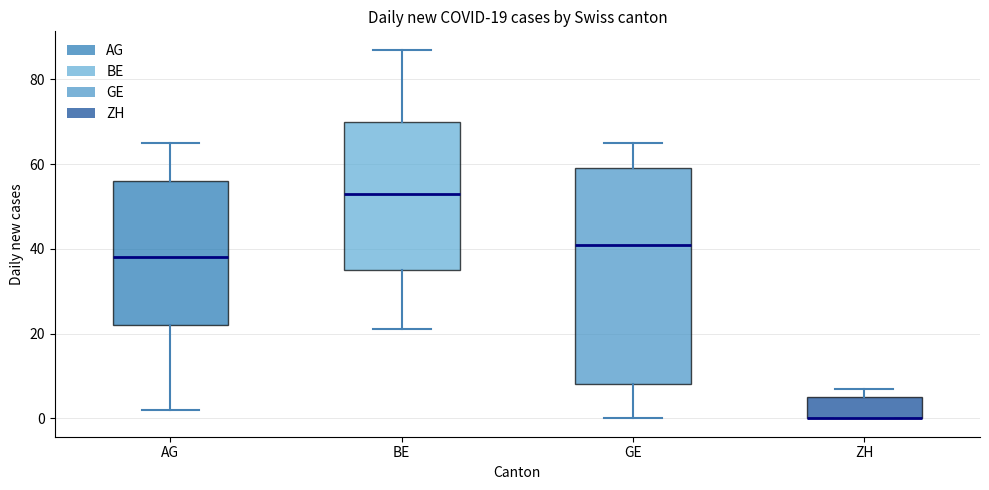

Comparing the boxes themselves (not the whiskers), which one is the tallest?

GE